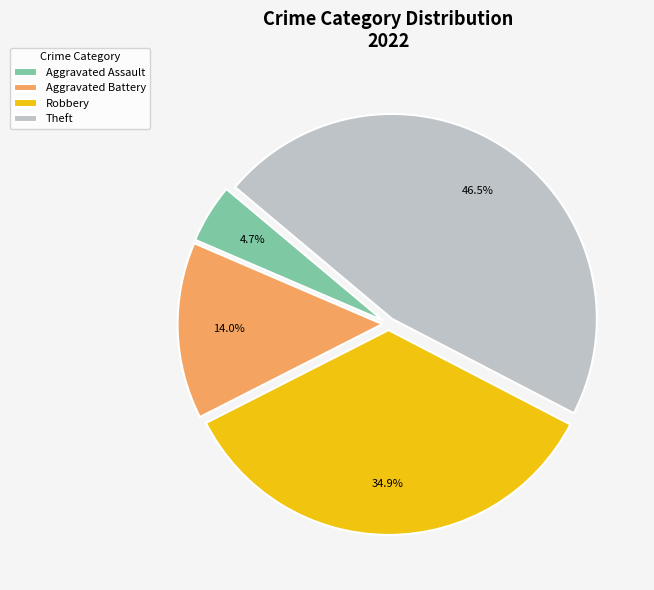

True or false: Robbery accounts for 23% of the total.

False